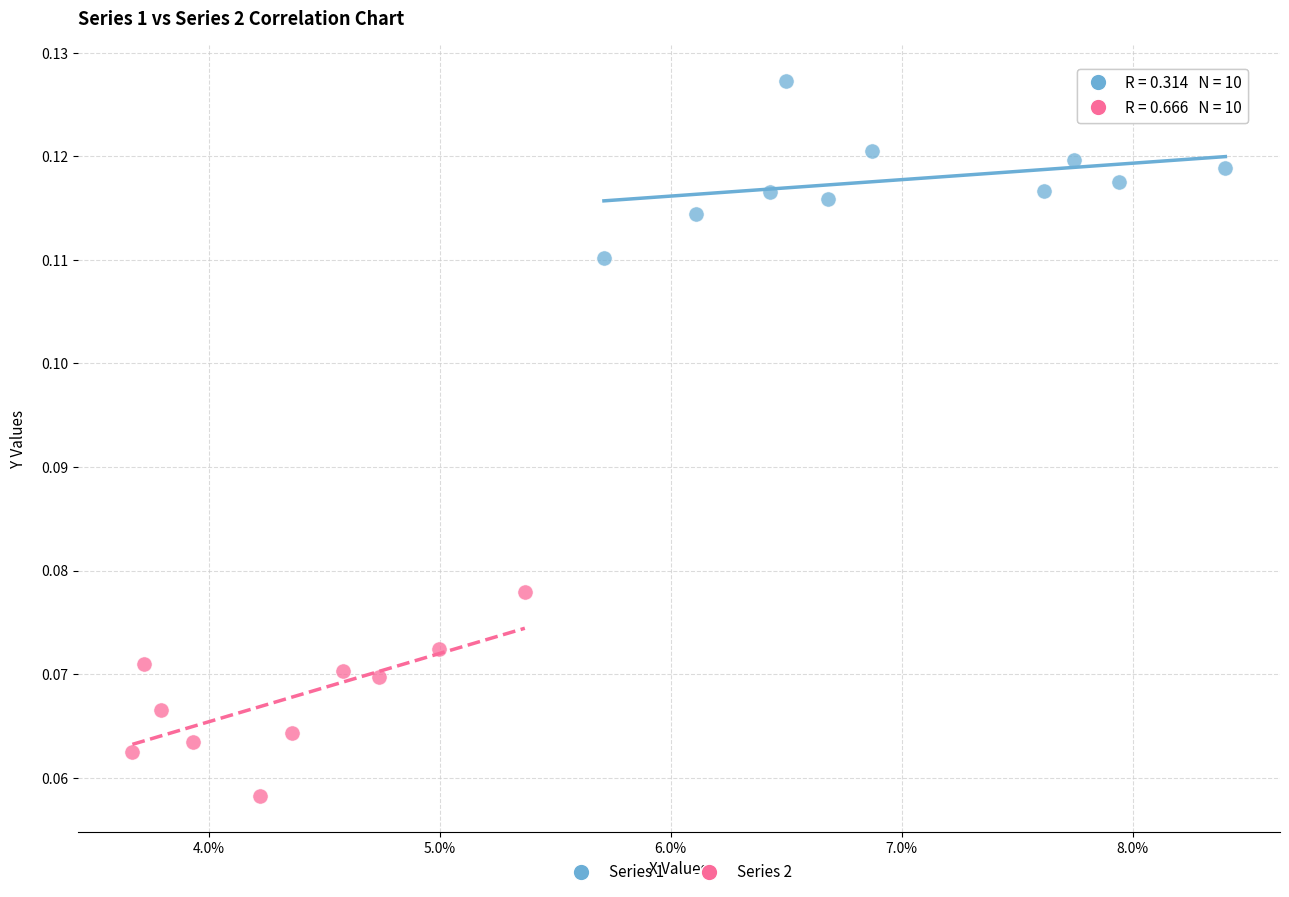

Which series contains the highest Y value?

Series 1